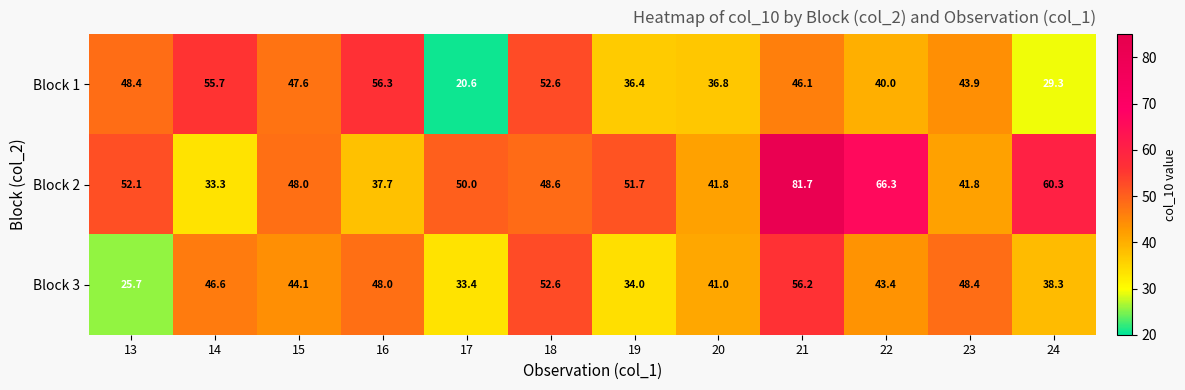

What is the greatest value displayed?

81.7